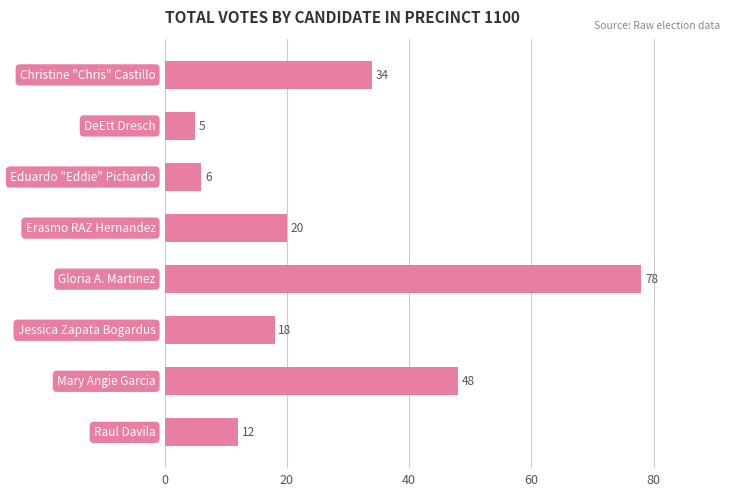

What is the greatest value displayed?

78